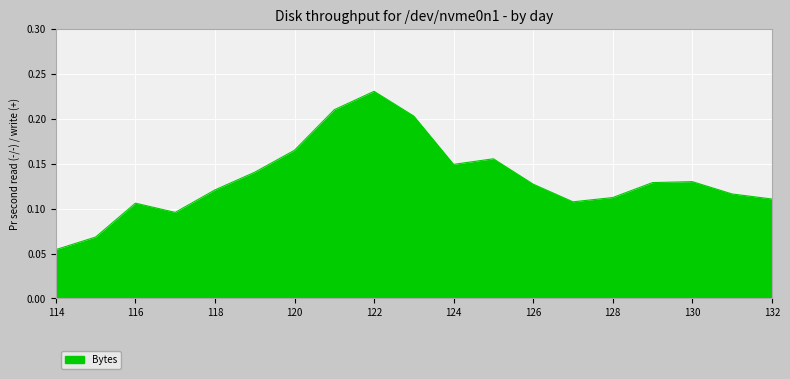

At which label is the value closest to 0?

114